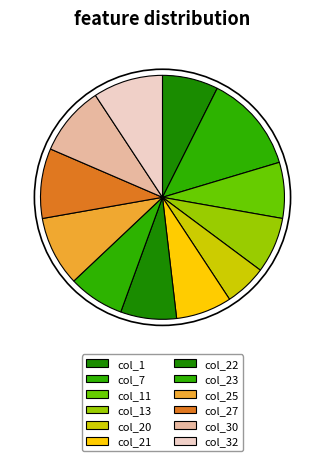

To the nearest percent, what is the combined percentage of col_20 and col_1?

13%